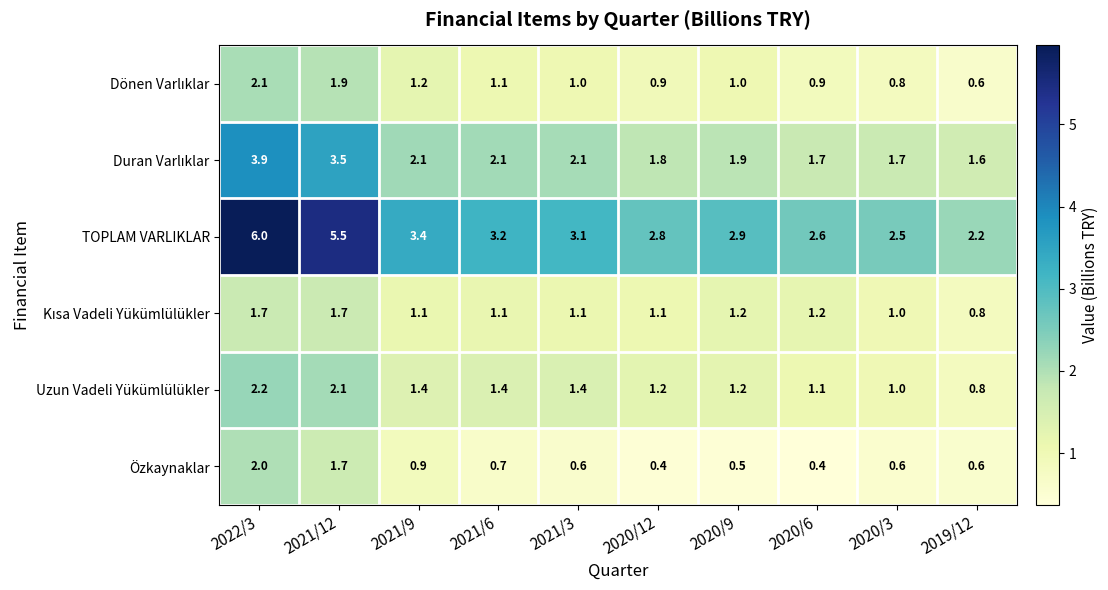

What is the difference between the maximum and minimum values in the Özkaynaklar series?

1.6